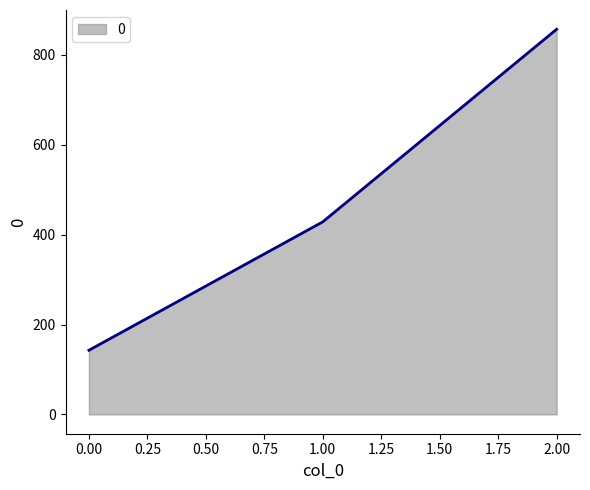

Reading left to right, list all the values displayed in this chart.

142.9	428.6	857.1